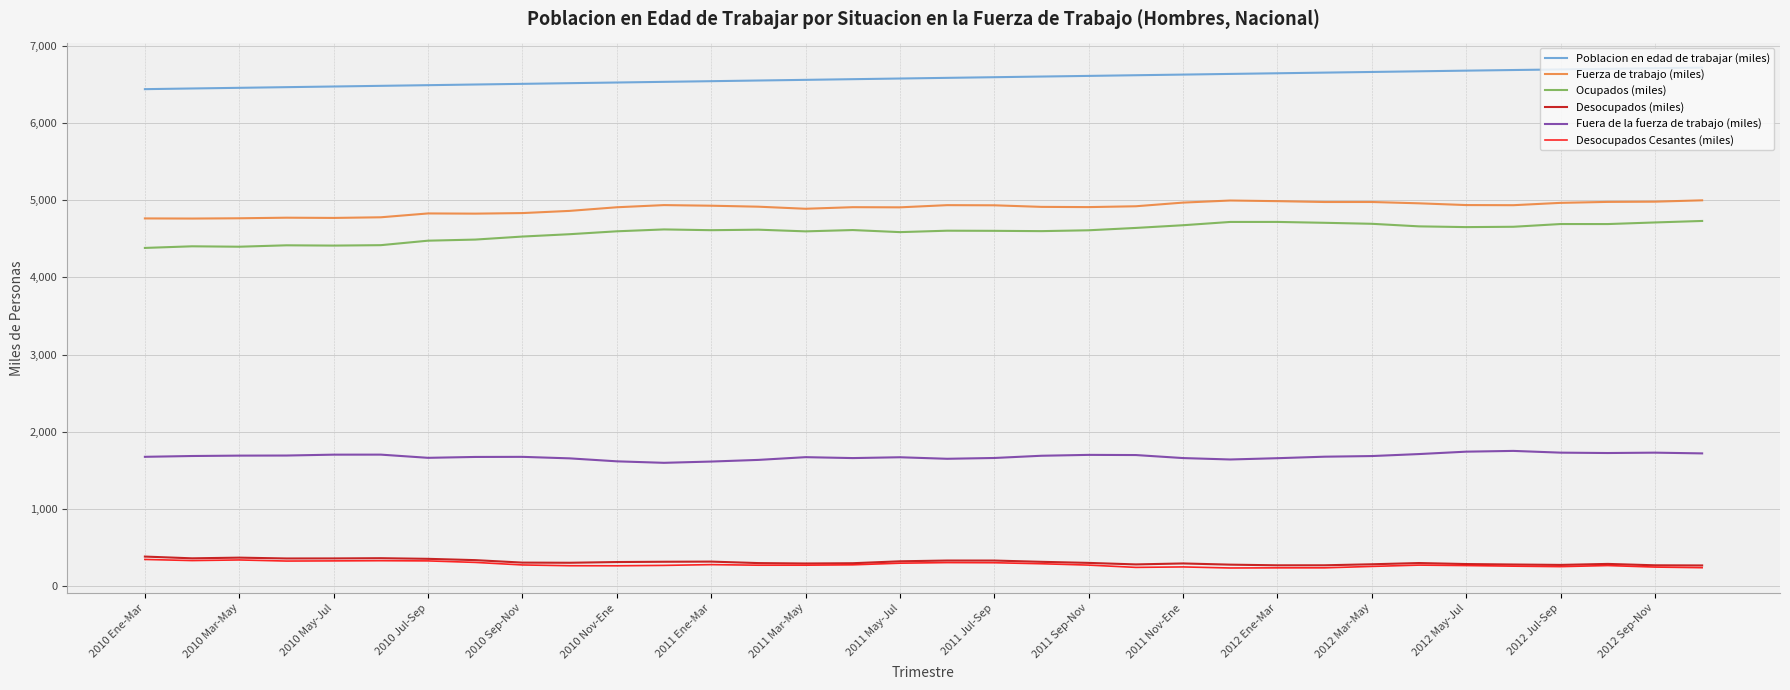

How many values in the Fuera de la fuerza de trabajo (miles) series exceed 1676?

17